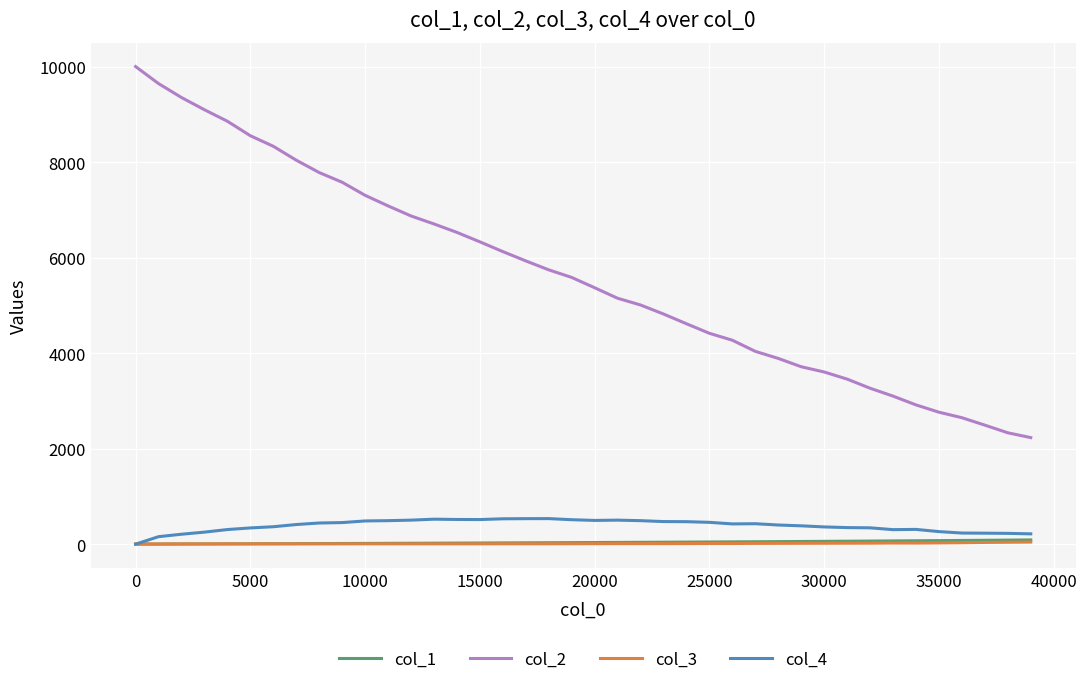

What is the sum of all col_4 values?

15443.0